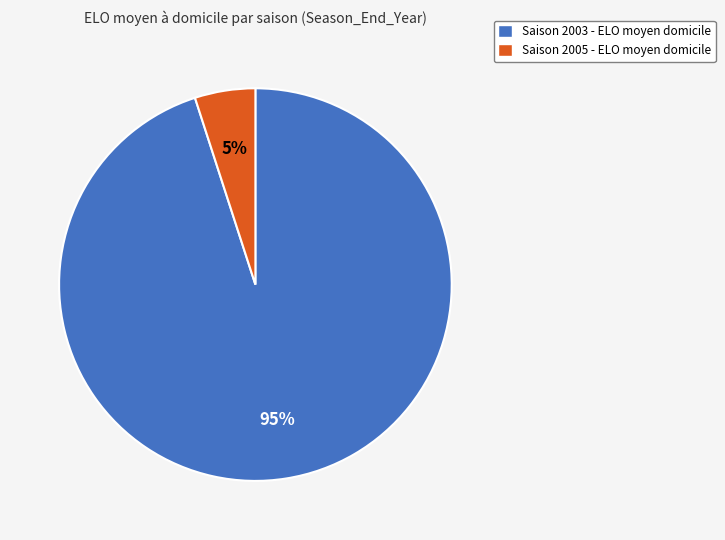

Between Saison 2003 - ELO moyen domicile and Saison 2005 - ELO moyen domicile, which is larger?

Saison 2003 - ELO moyen domicile